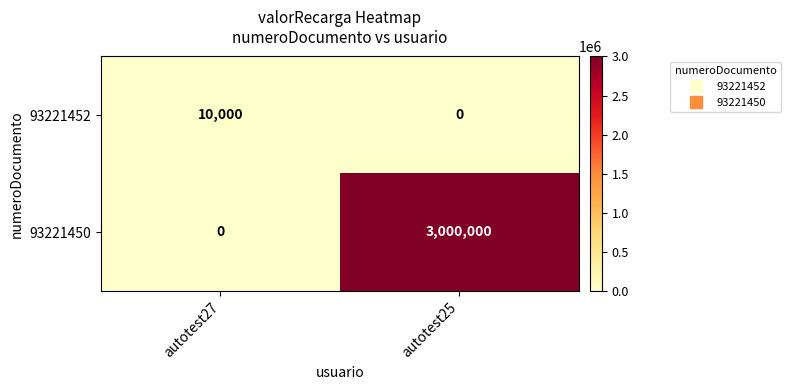

Which series has the widest spread of values?

93221450